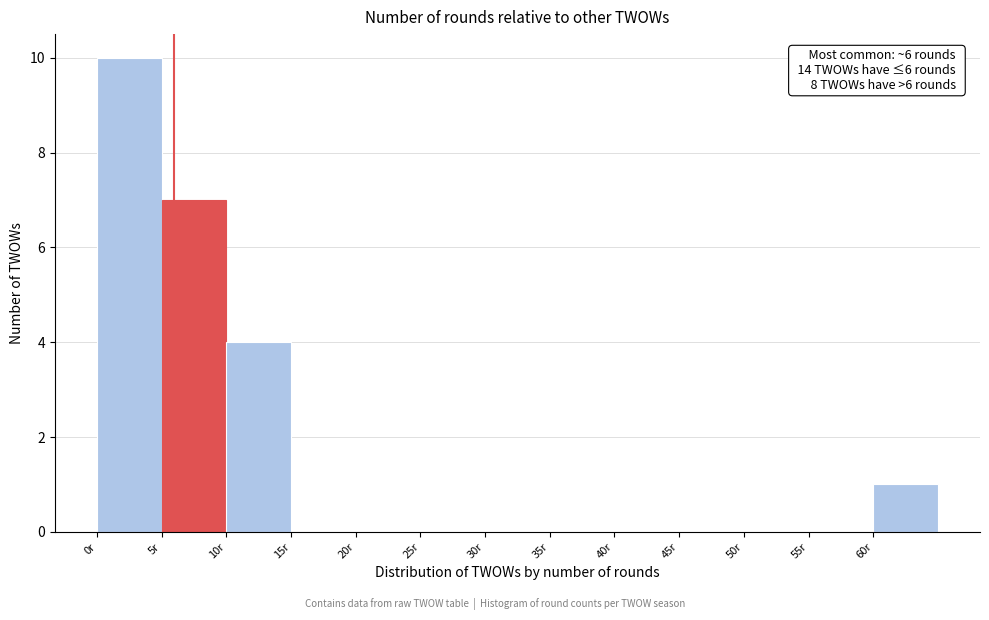

Over which range of the x-axis is the bar tallest?

0 to 5